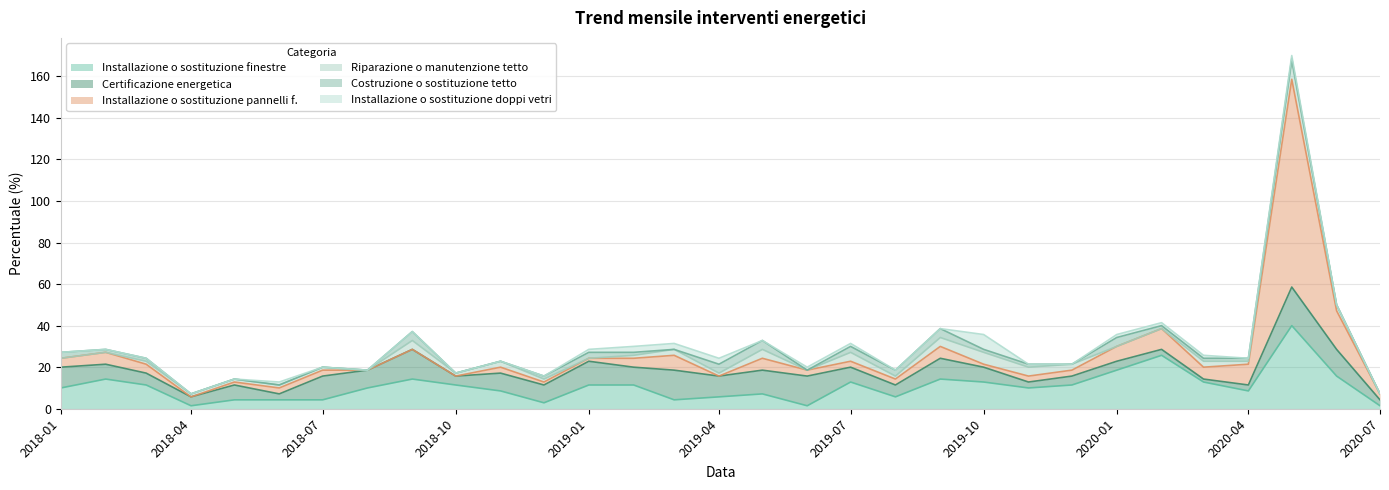

What position from the left is 2019-10?

22